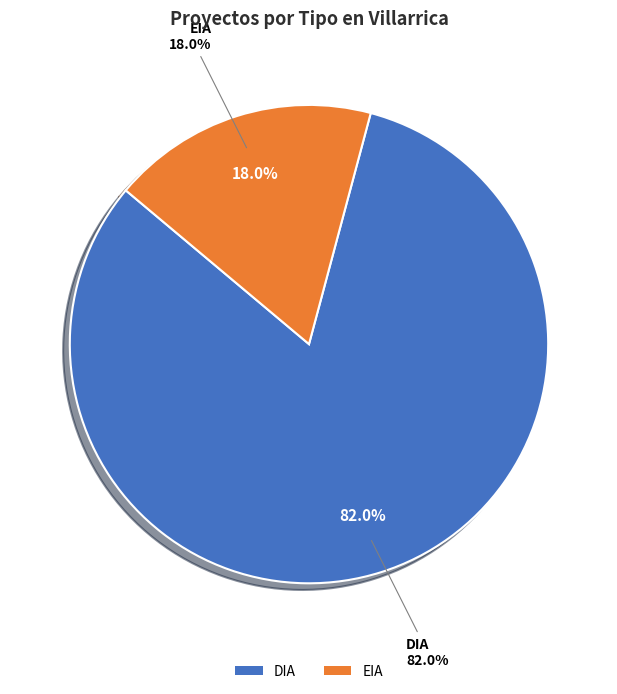

Which slice is the largest?

DIA